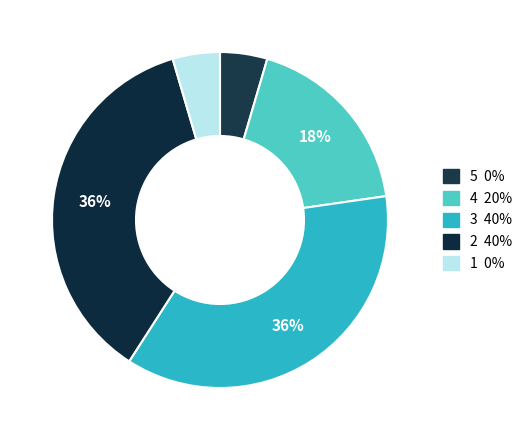

Is there a majority slice in this chart?

No